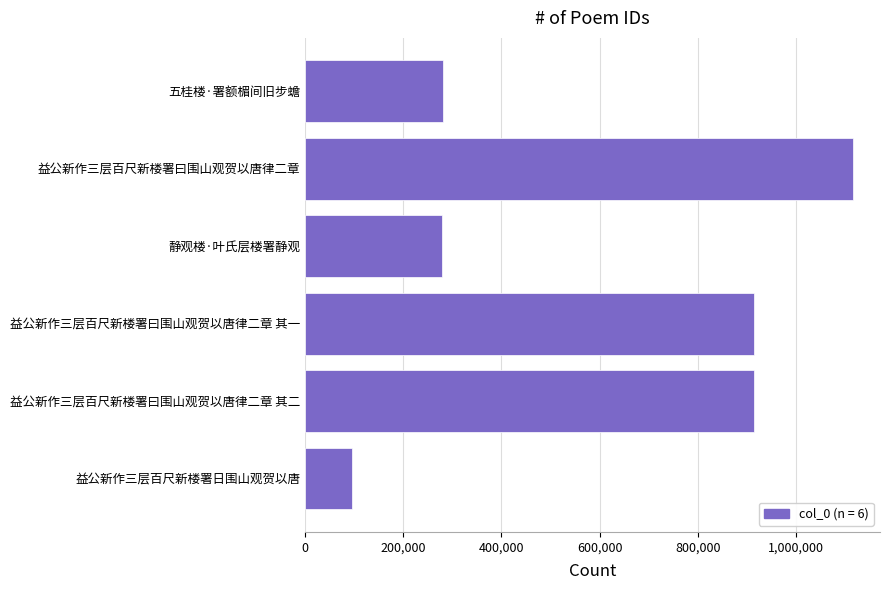

What is the value of the 6th bar from the top?

94522